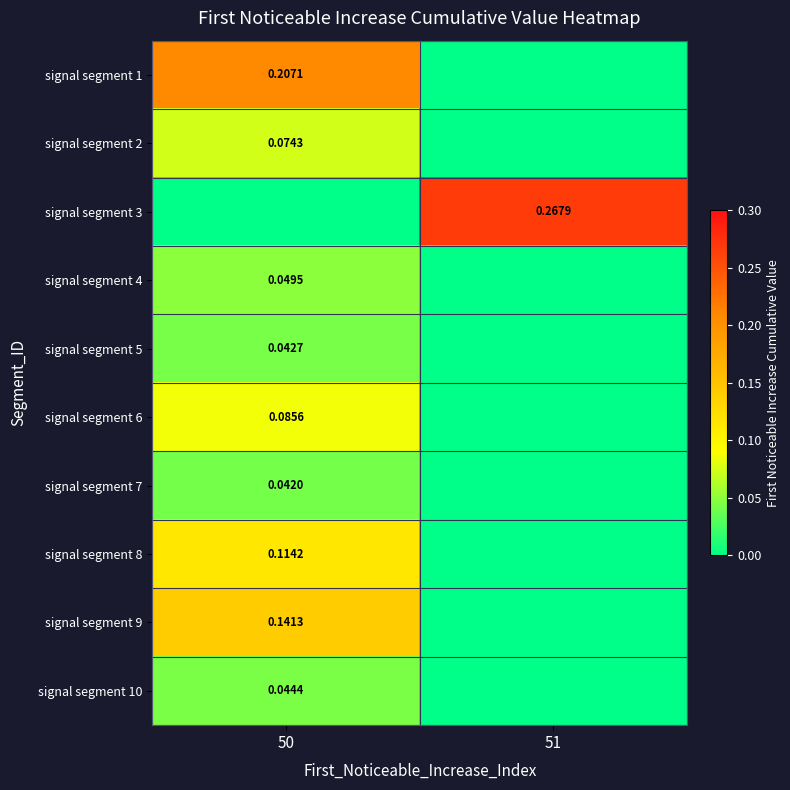

How many series are shown in this chart?

10